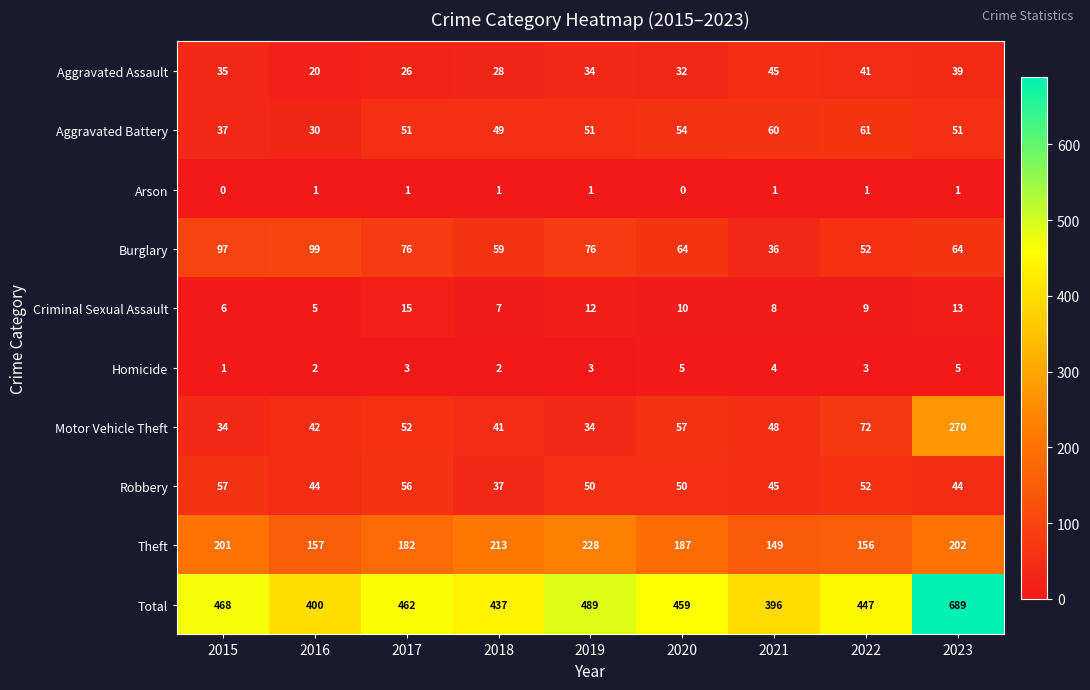

True or false: Motor Vehicle Theft has a value of 80 at 2017.

False